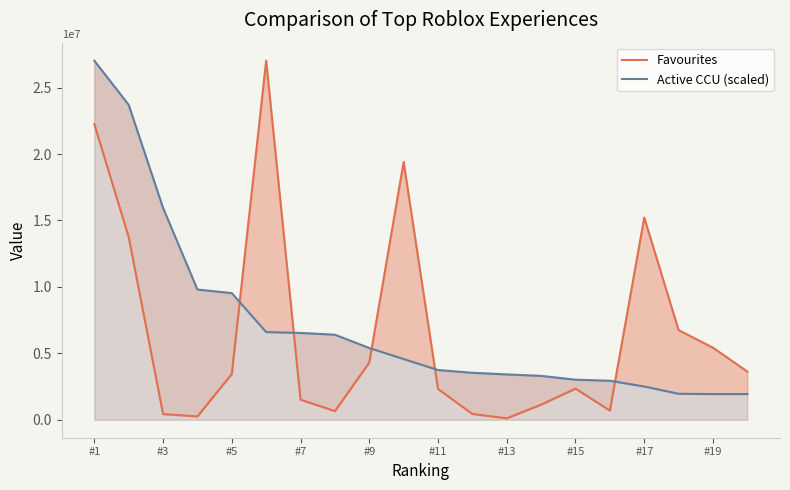

In Favourites, how many points are higher than both neighbors (excluding endpoints)?

4